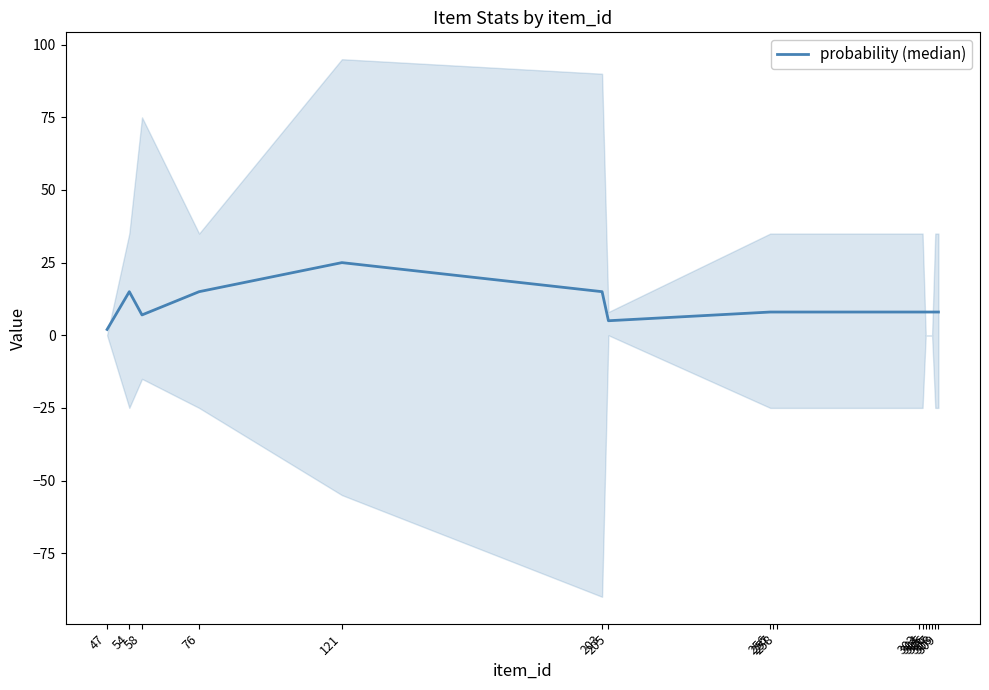

List the labels in order of value, largest first.

121, 54, 76, 203, 256, 257, 258, 303, 304, 305, 306, 307, 308, 309, 58, 205, 47